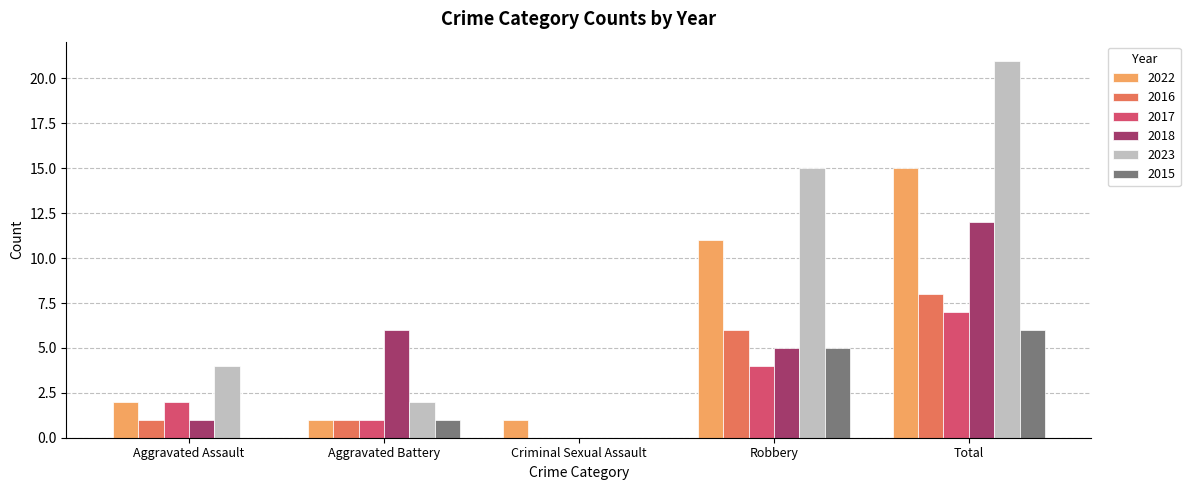

What is the total value across all series at Total?

69